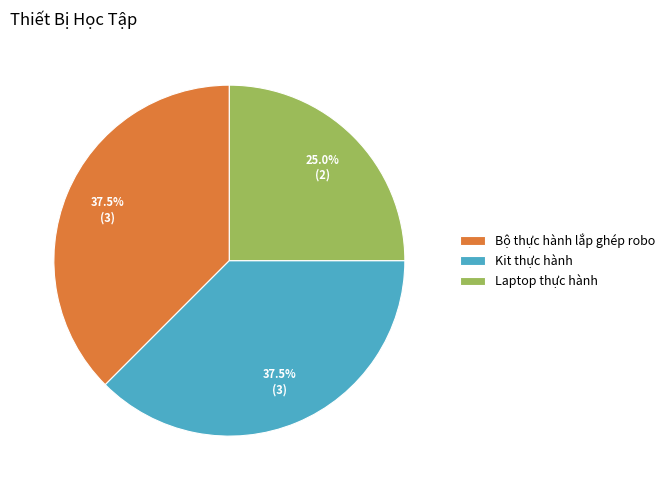

What percentage do Bộ thực hành lắp ghép robo and Laptop thực hành together represent?

62.5%